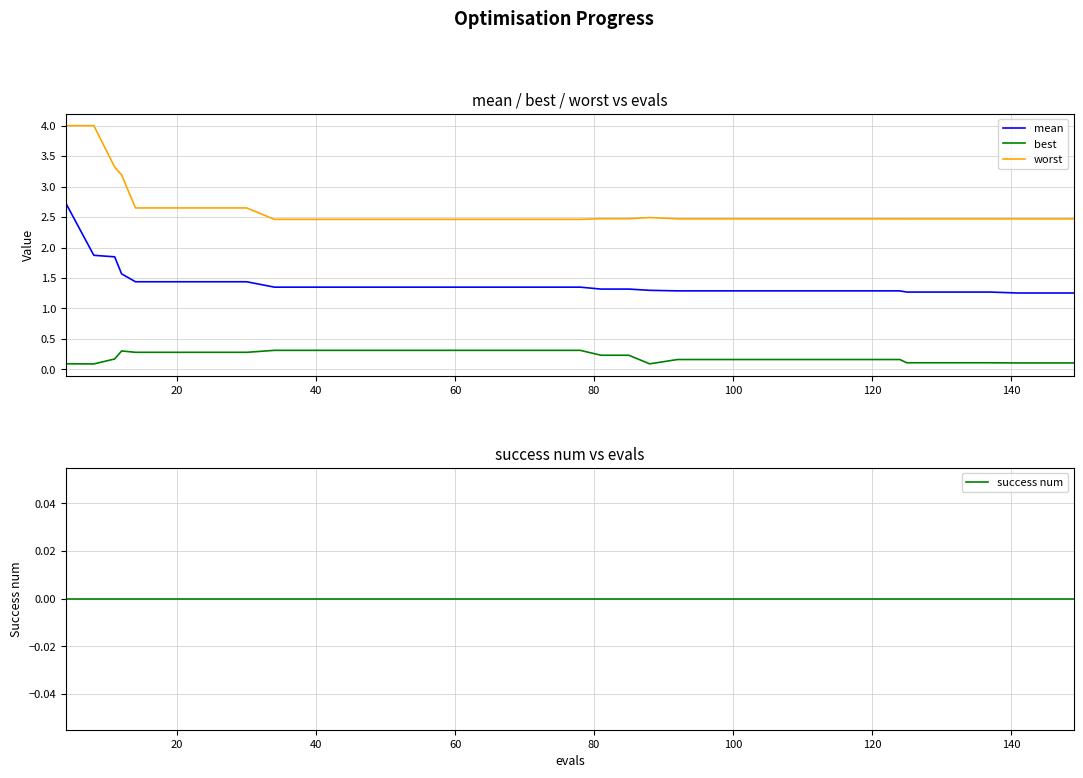

True or false: mean and best cross at least once.

False